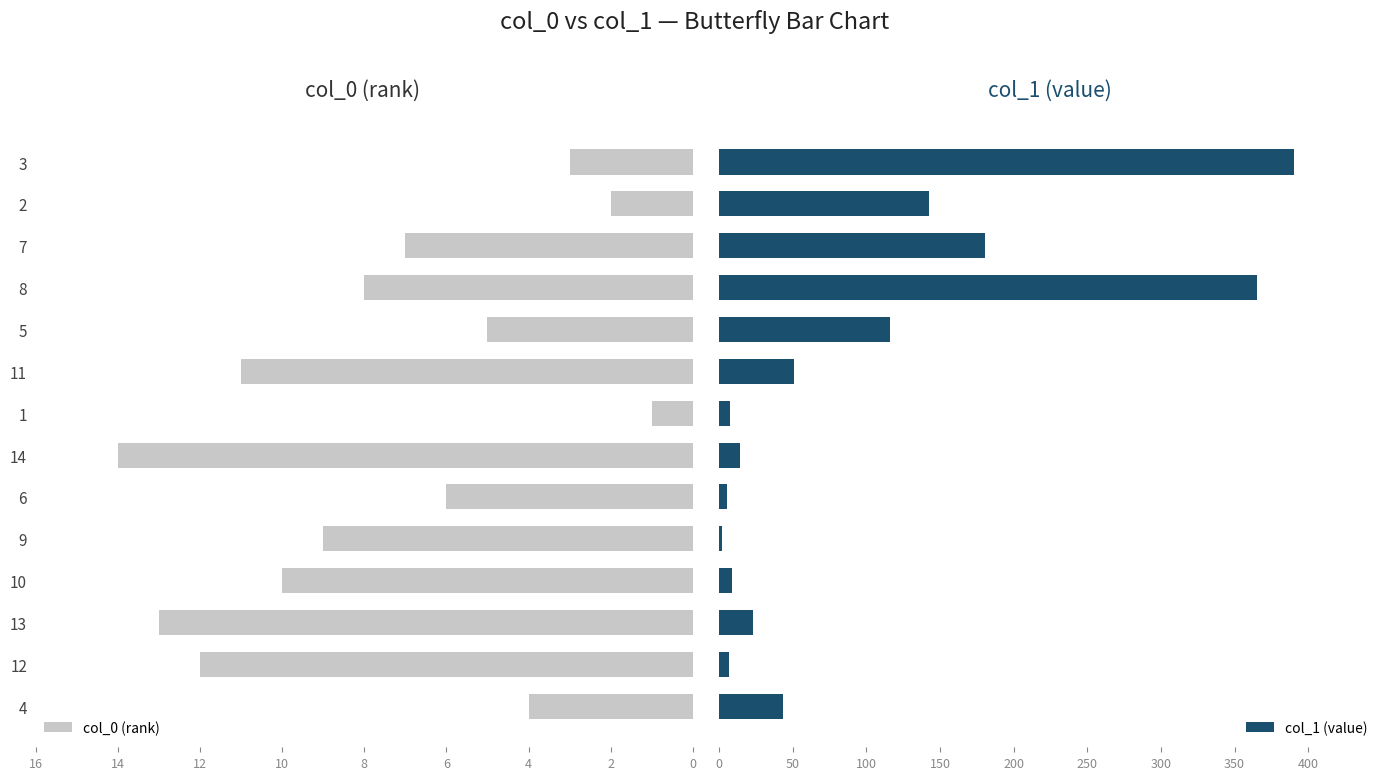

Which series has the widest spread of values?

col_1 (value)